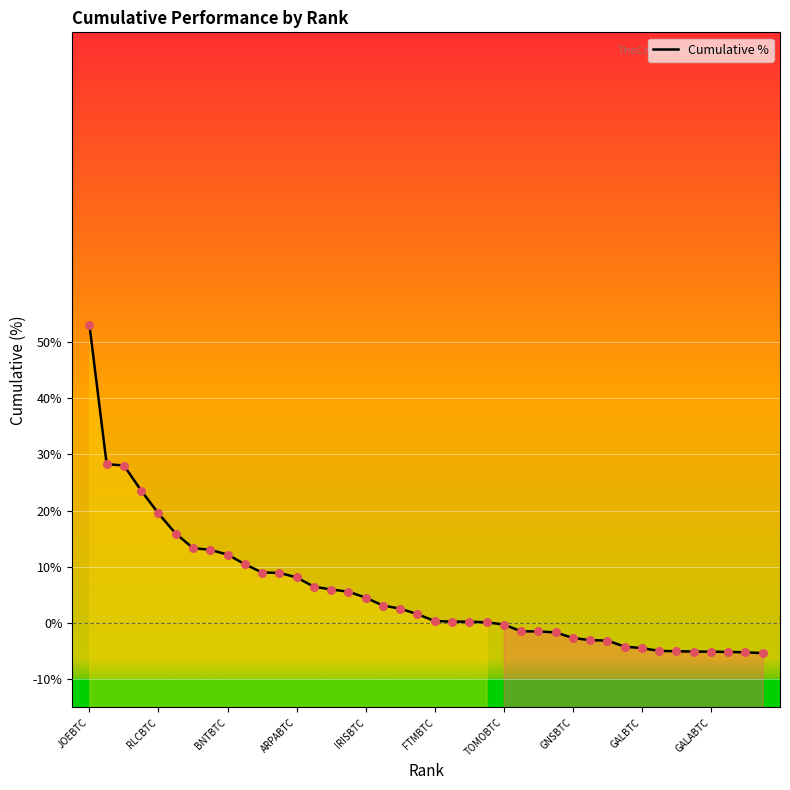

The Cumulative % series shows -2.6 at GNSBTC. True or false?

True